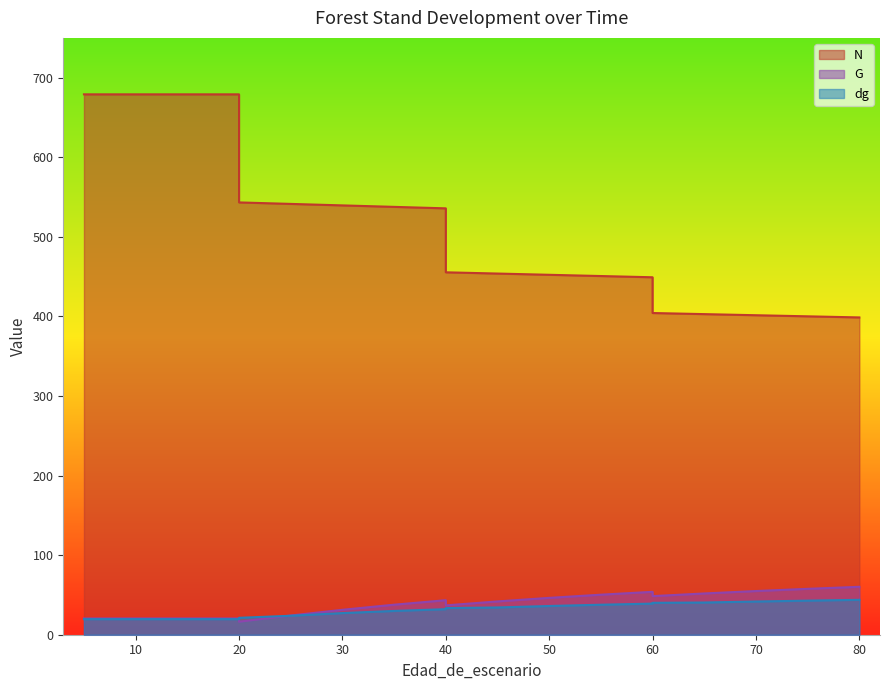

Reading right to left, extract all data points from this chart.

N: 398.7	400.1	401.5	402.9	404.3	449.2	450.7	452.3	453.9	455.4	535.8	537.7	539.5	541.4	543.2	679.1	679.1	679.1	679.1
G: 60.2	57.7	54.9	51.9	48.5	53.9	50.3	46.3	41.9	36.9	43.4	37.7	31.3	24.1	16.3	20.4	20.4	20.4	20.4
dg: 43.9	42.8	41.7	40.5	40.1	39.1	37.7	36.1	34.3	33.5	32.1	29.9	27.2	23.8	21.2	19.6	19.6	19.6	19.6